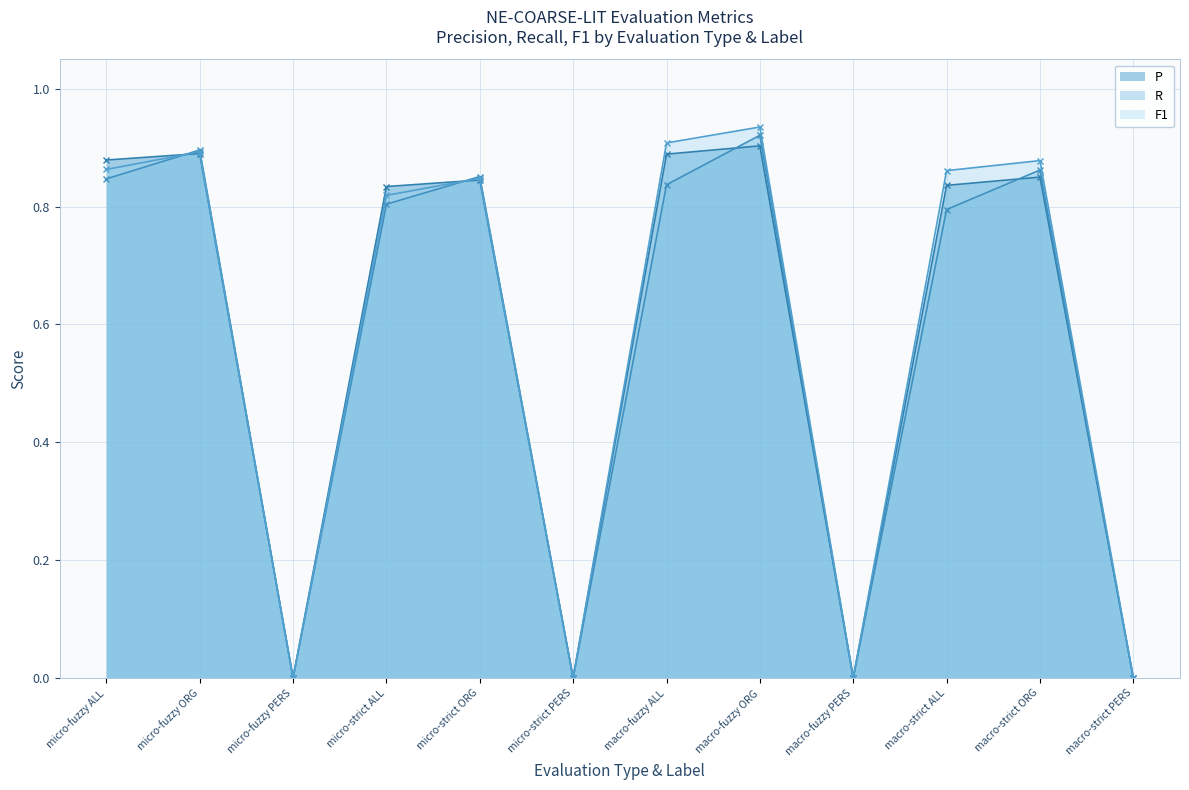

Where is the first local minimum for F1?

micro-fuzzy PERS